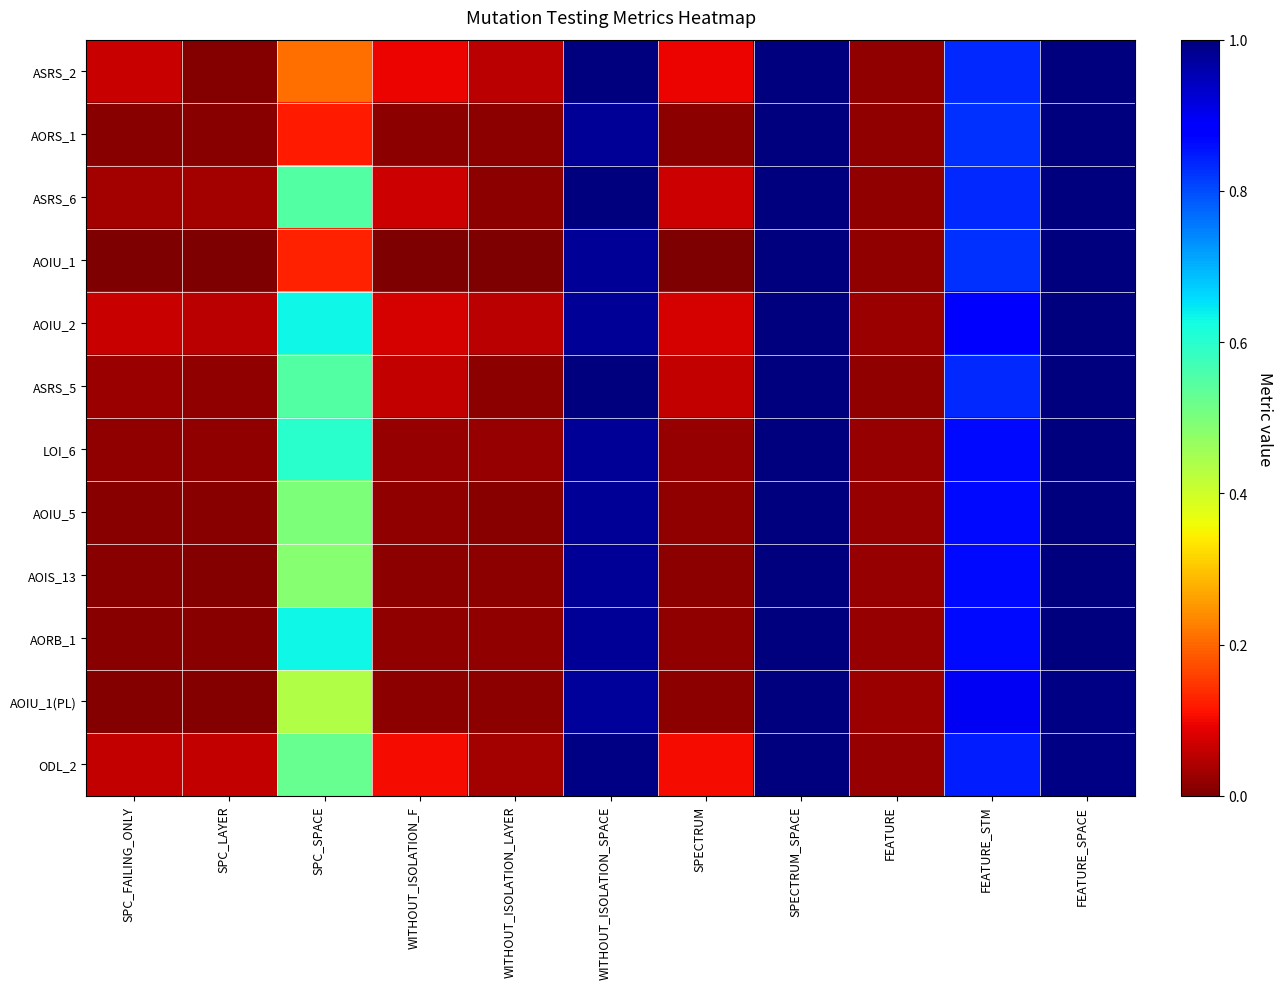

What is the difference between the highest and lowest values at SPC_SPACE?

0.5